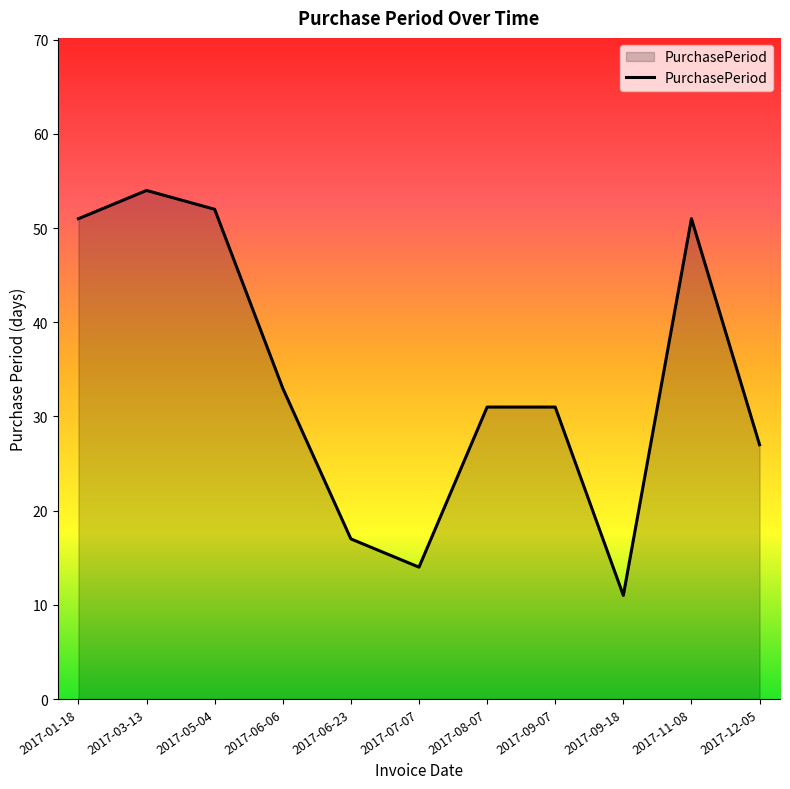

At which category does the data reach its first local valley?

2017-07-07